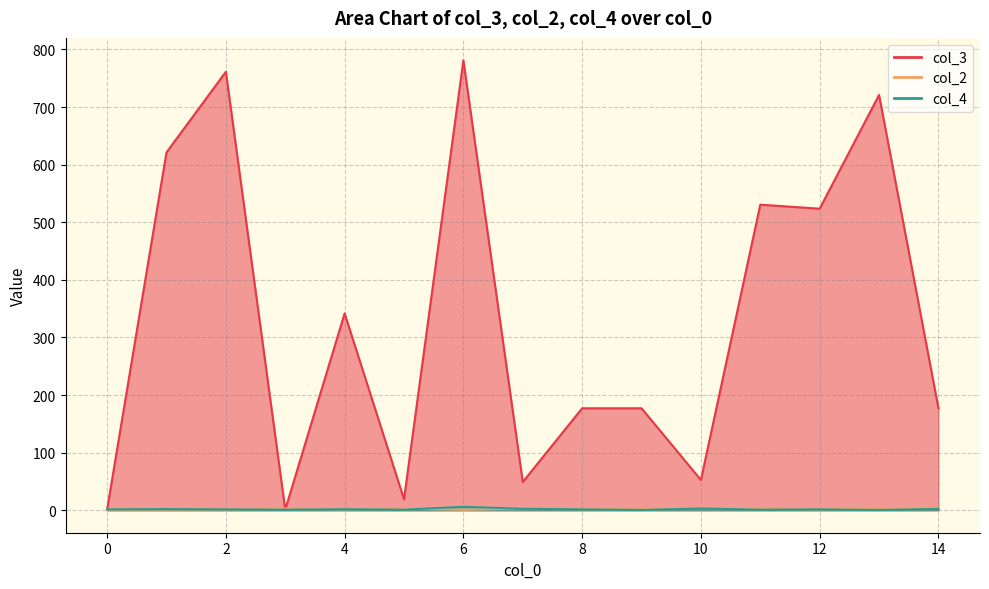

What are all the series names shown in the legend?

col_3, col_2, col_4